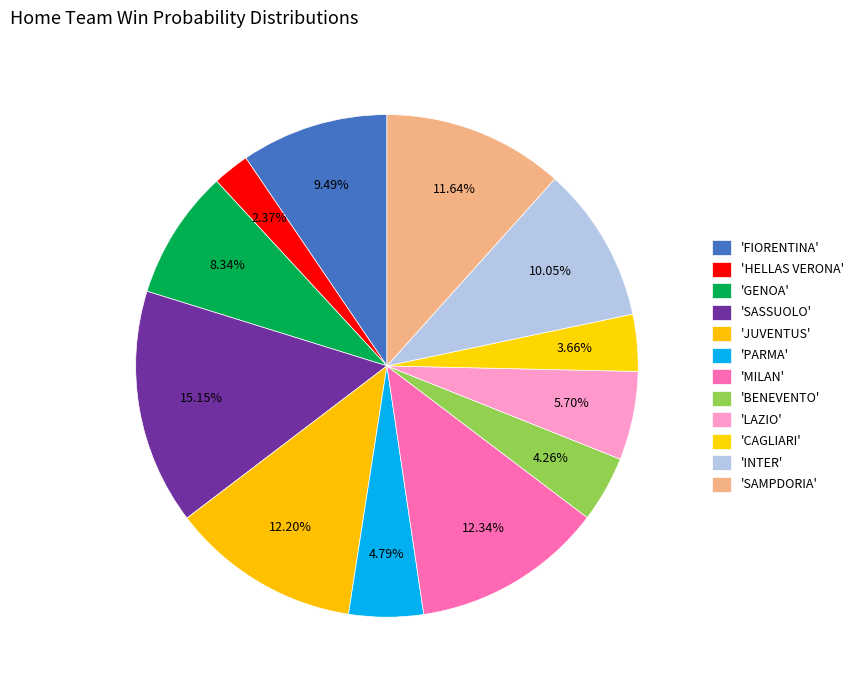

Does any single category account for the majority?

No